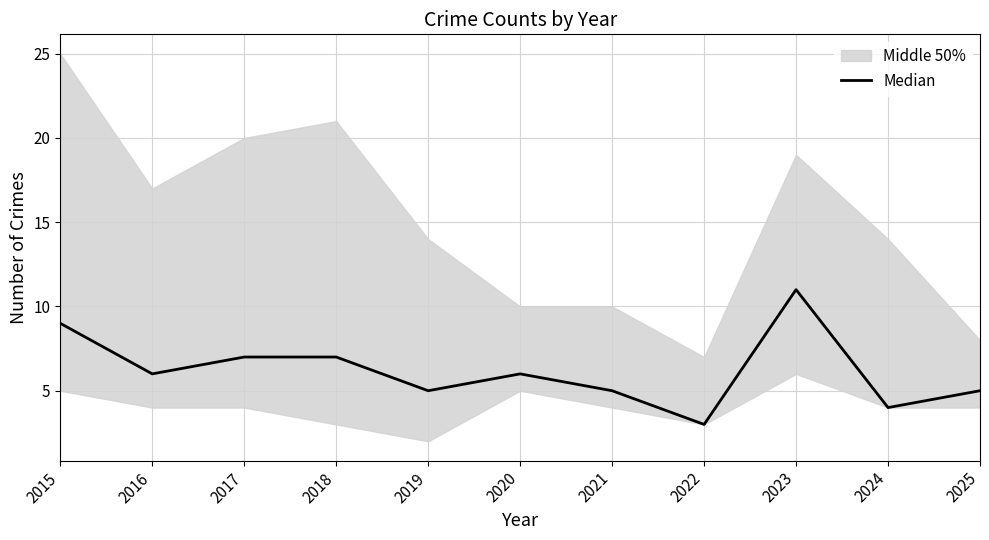

How many interior local valleys (lower than both neighbors) does the data have?

4